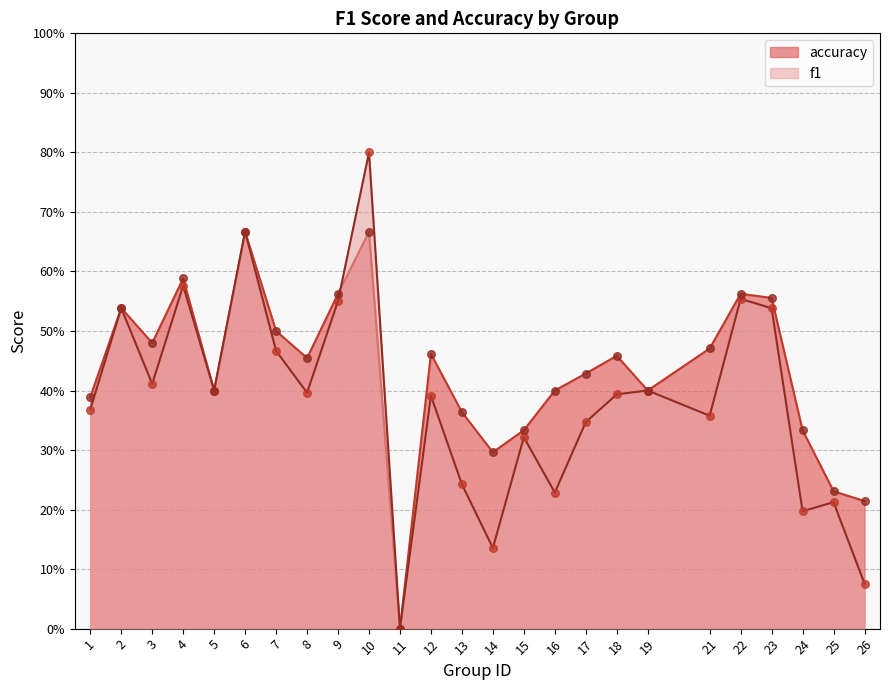

What is the total value across all series at 10?

1.5